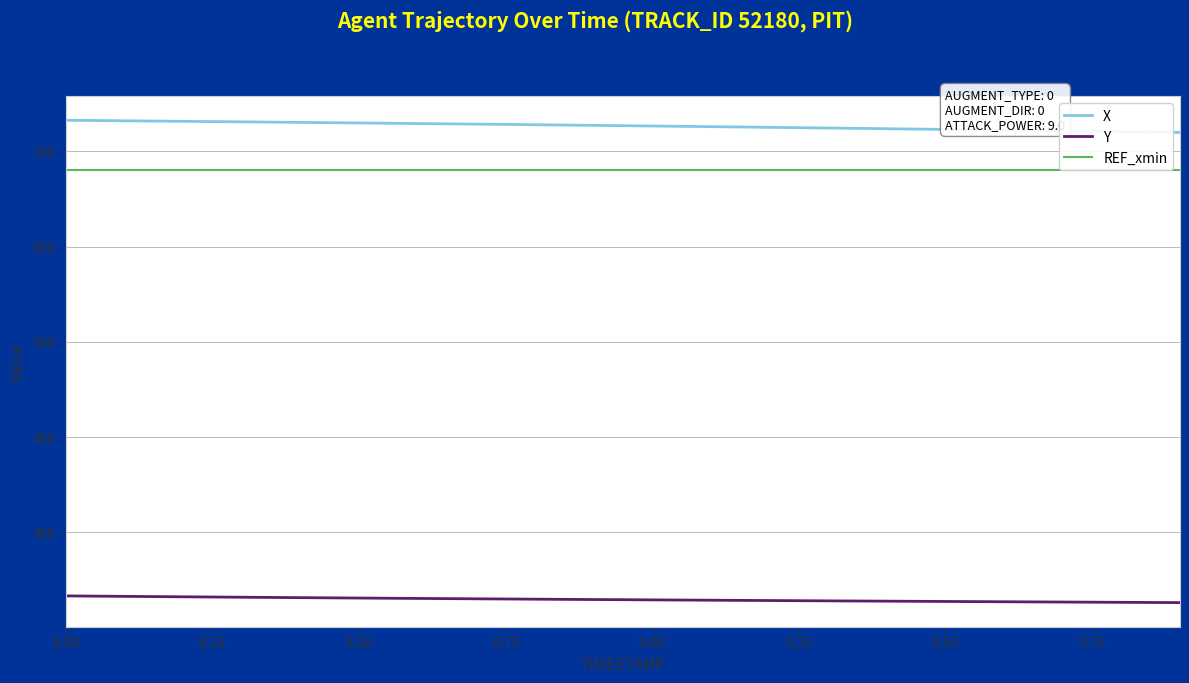

At how many categories does at least one series exceed 647?

20